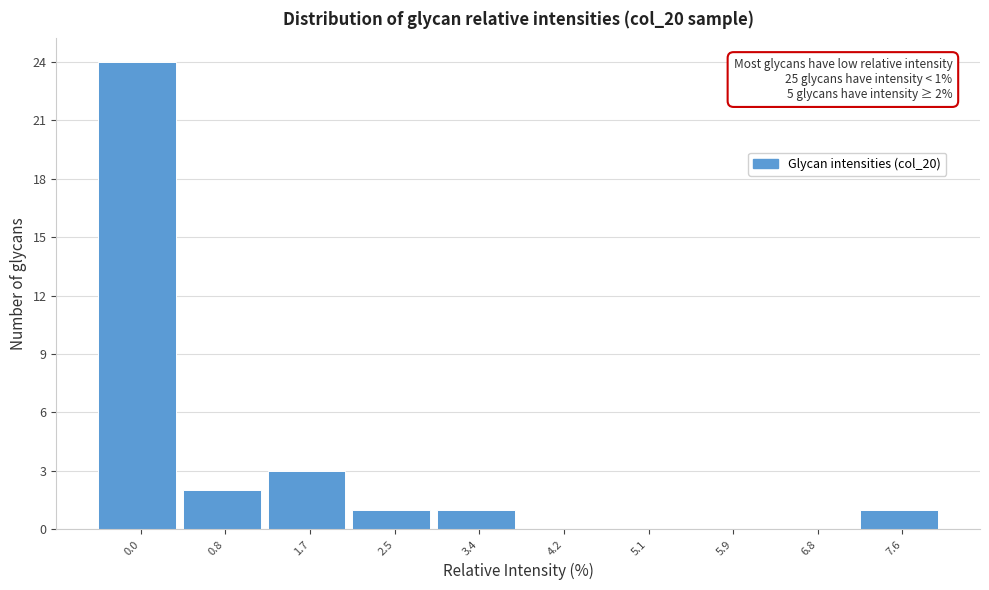

Reading left to right, what are all the values shown in this chart?

0.0=24	0.8=2	1.7=3	2.5=1	3.4=1	4.2=0	5.1=0	5.9=0	6.8=0	7.6=1